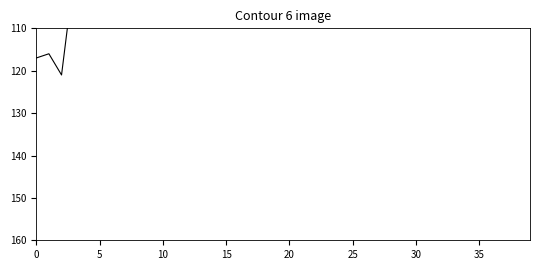

How many values are below 79?

18